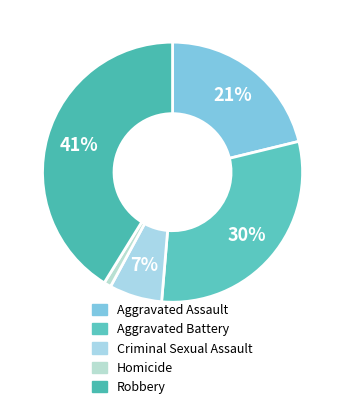

To the nearest percent, what percentage of the pie is Robbery?

41%